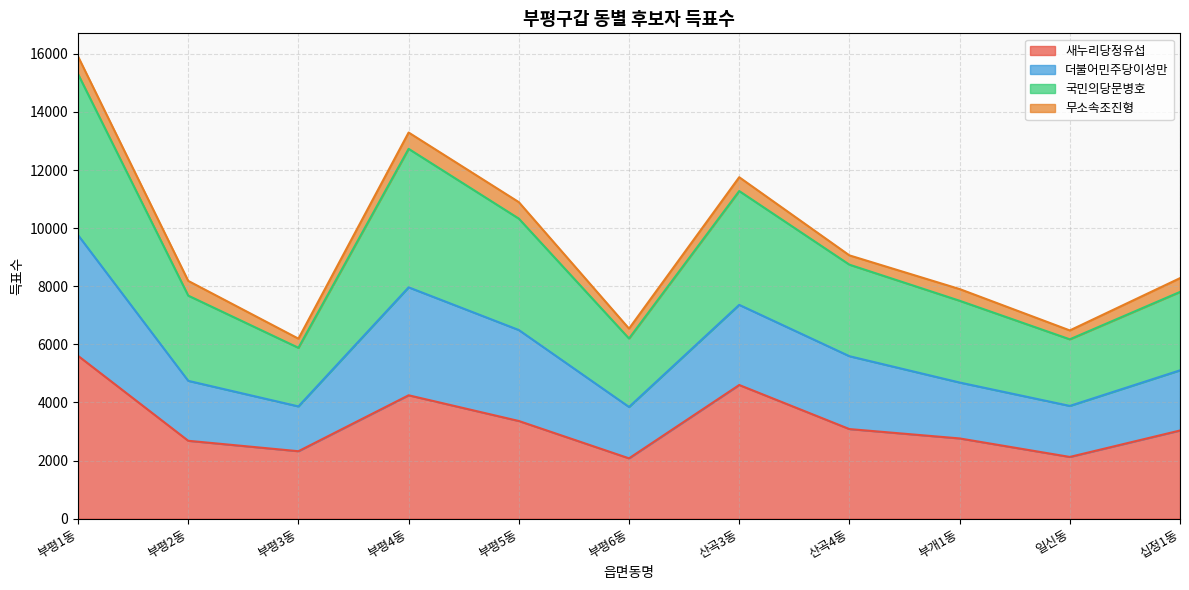

What is the total value across all series at 산곡3동?

11753